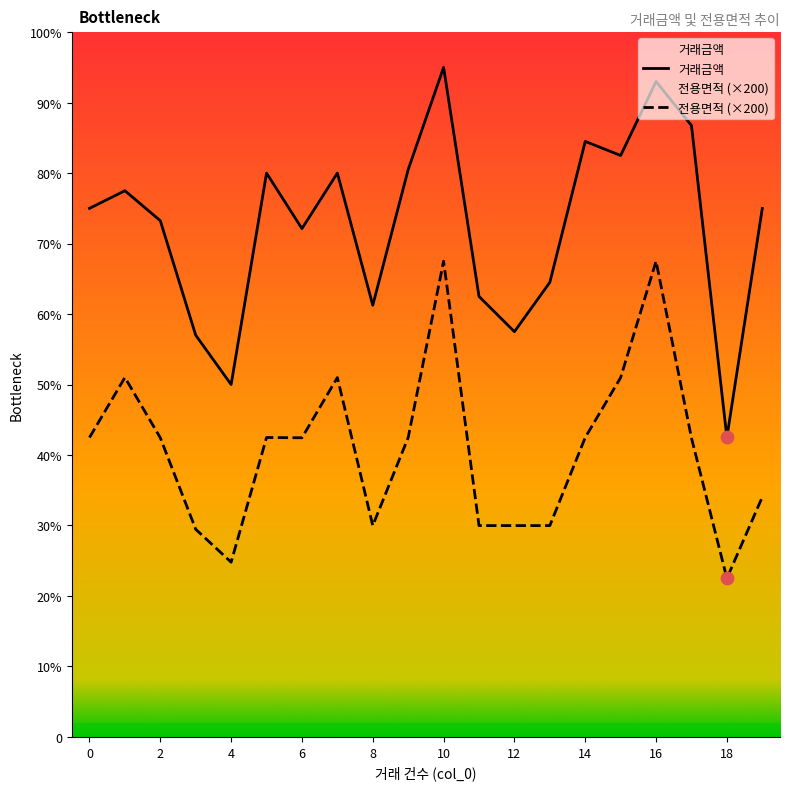

What is the total value across all series at 2?

46278.0